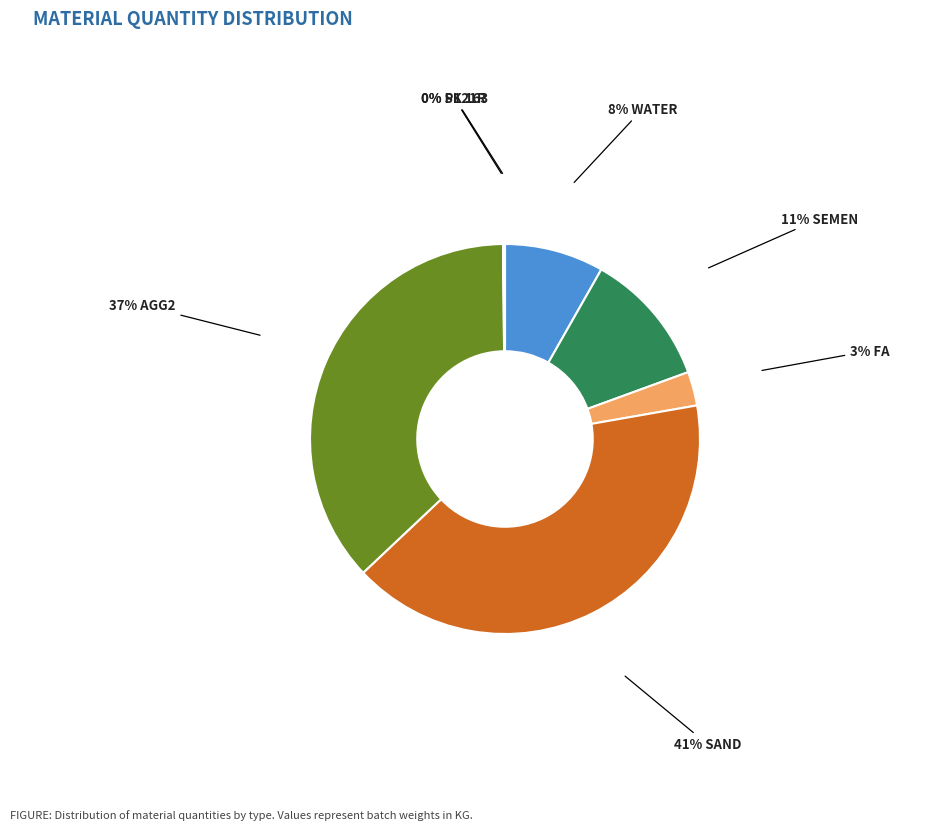

To the nearest percent, what is the difference between the largest and smallest slice percentages?

41%